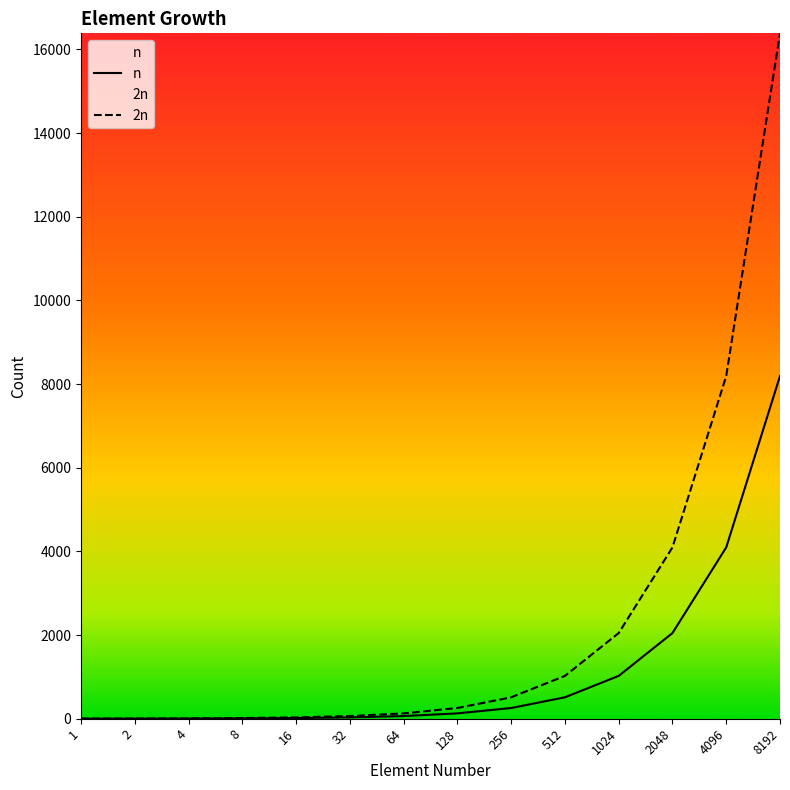

True or false: 2n has a value of 669 at 256.

False